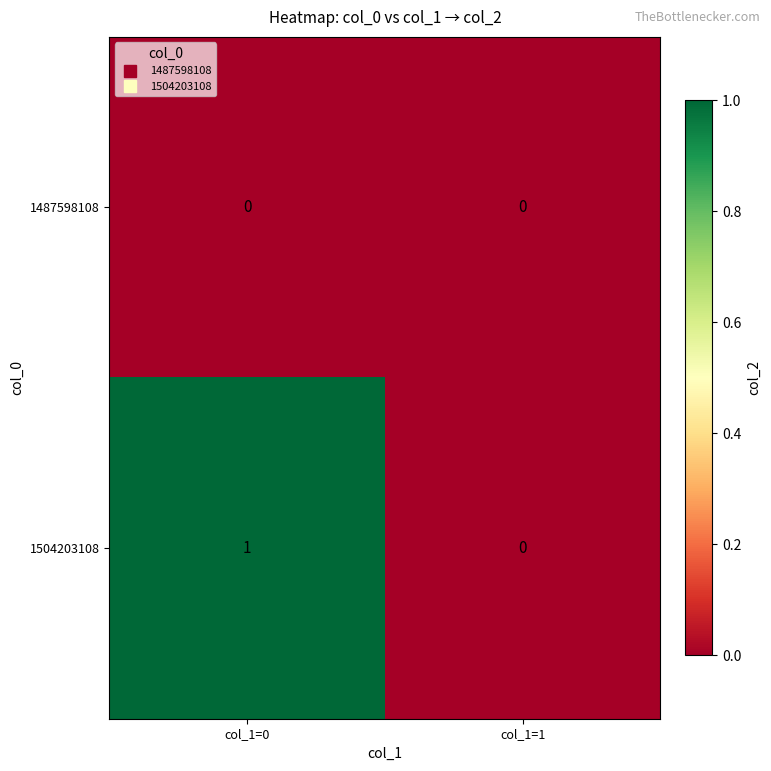

Which series changed the most between col_1=0 and col_1=1?

1504203108